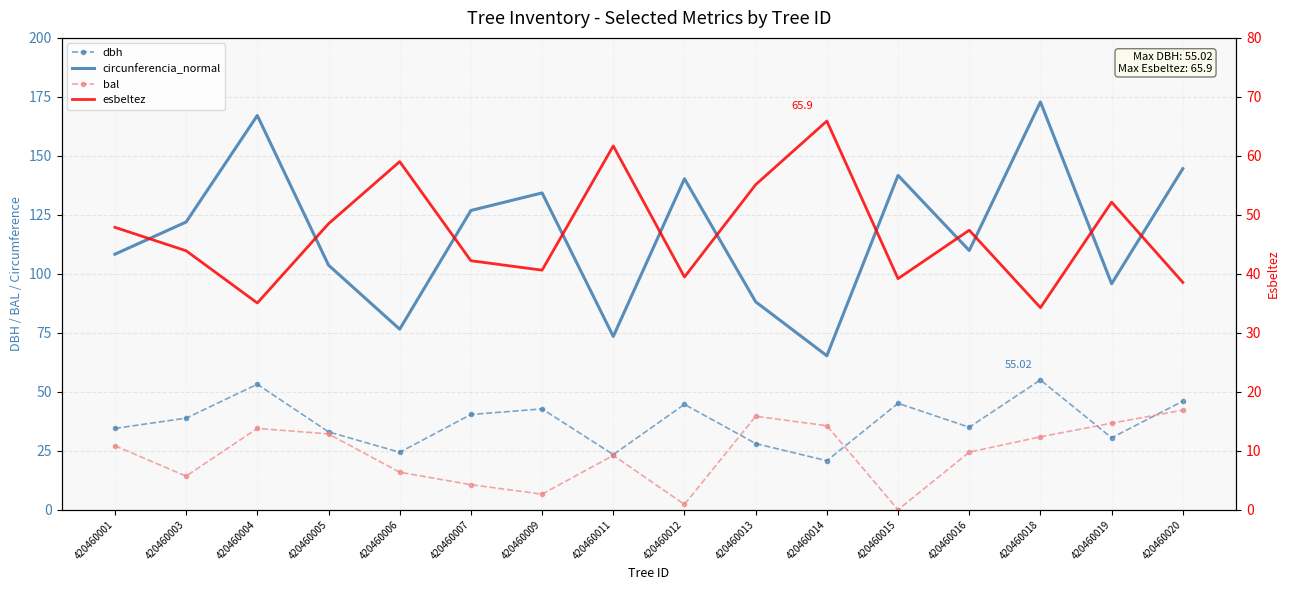

Reading right to left, what are all the values shown in this chart?

dbh: 46.0	30.5	55.0	35.0	45.1	20.8	28.1	44.7	23.4	42.7	40.4	24.4	33.0	53.2	38.8	34.5
circunferencia_normal: 144.6	95.8	172.8	109.9	141.7	65.3	88.1	140.3	73.5	134.3	126.8	76.5	103.7	167.1	122.0	108.3
bal: 42.2	36.7	30.9	24.4	0.0	35.6	39.6	2.3	23.0	6.6	10.6	15.9	32.1	34.5	14.2	27.1
esbeltez: 38.5	52.1	34.3	47.4	39.2	65.9	55.1	39.5	61.7	40.6	42.2	59.0	48.5	35.0	43.9	47.9